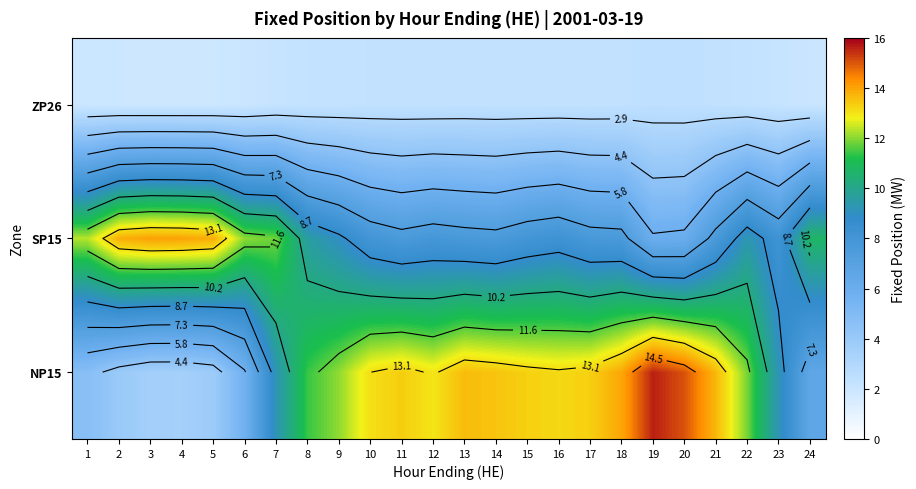

What is the difference between the highest and lowest values at 16?

10.9